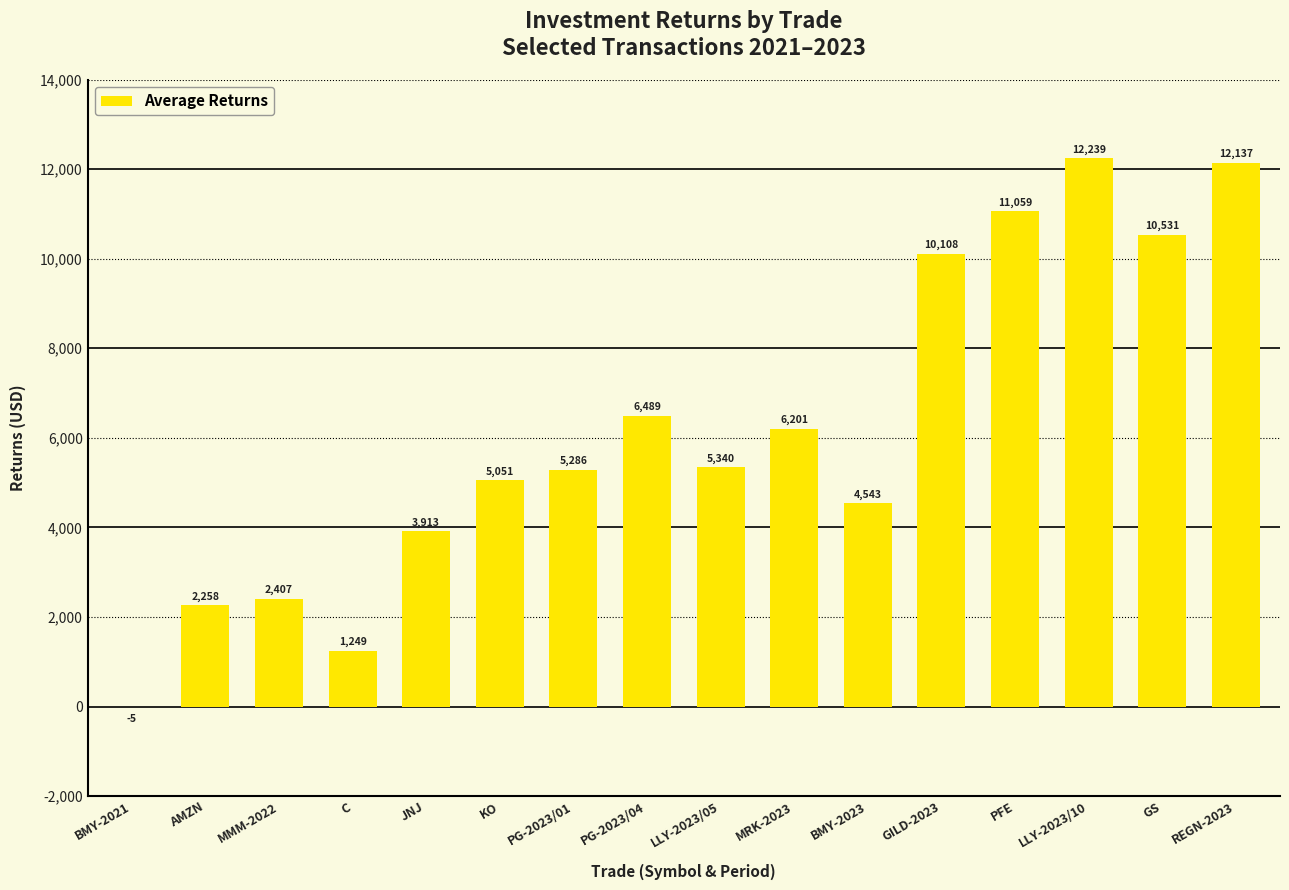

What is the sum of all values?

98806.0